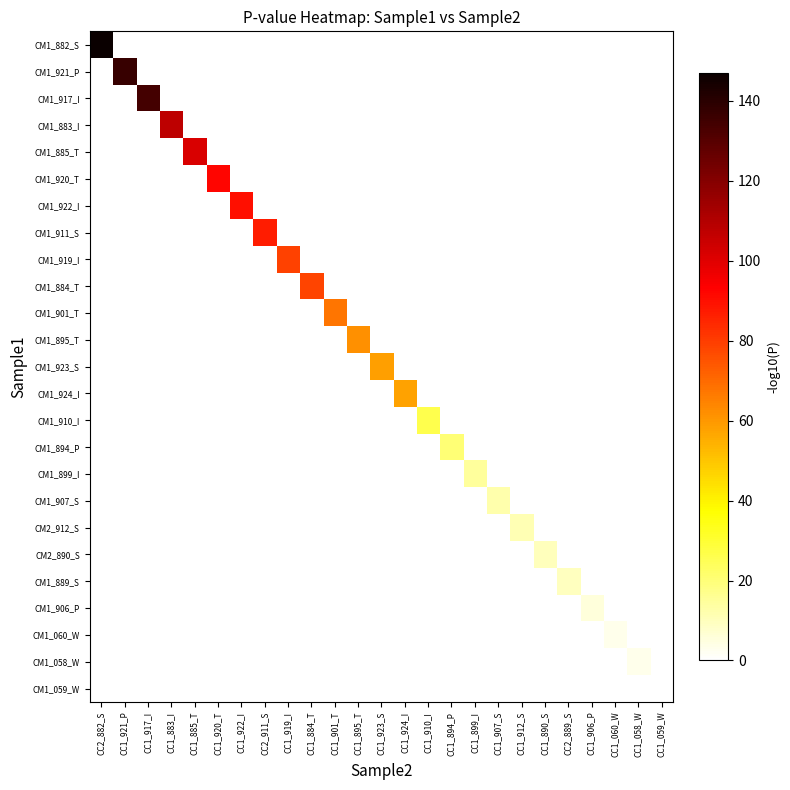

Which label corresponds to the smallest value in the chart?

CC1_921_P